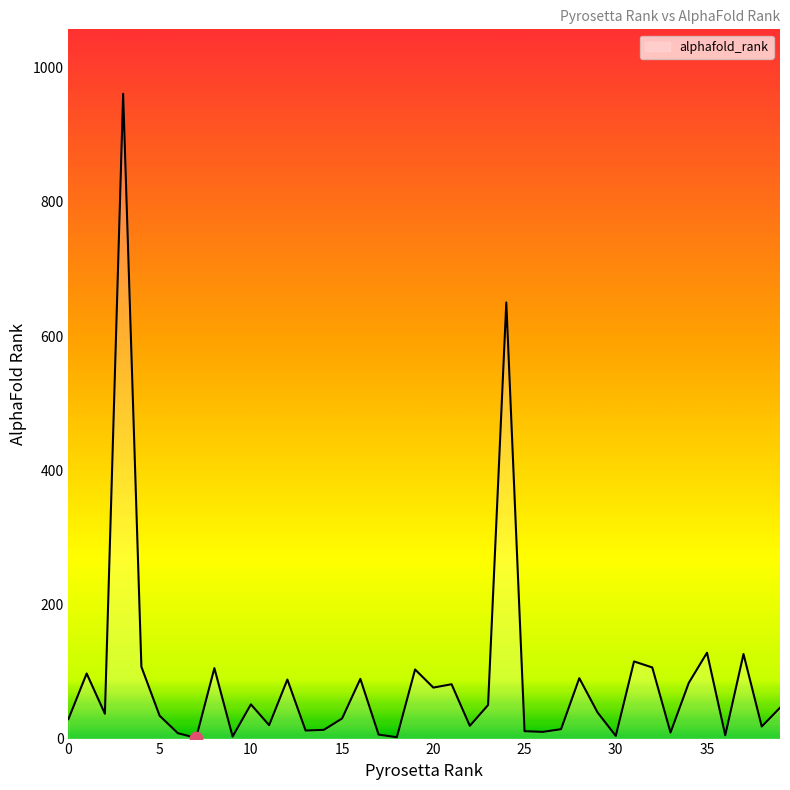

What is the difference between the maximum and minimum values?

960